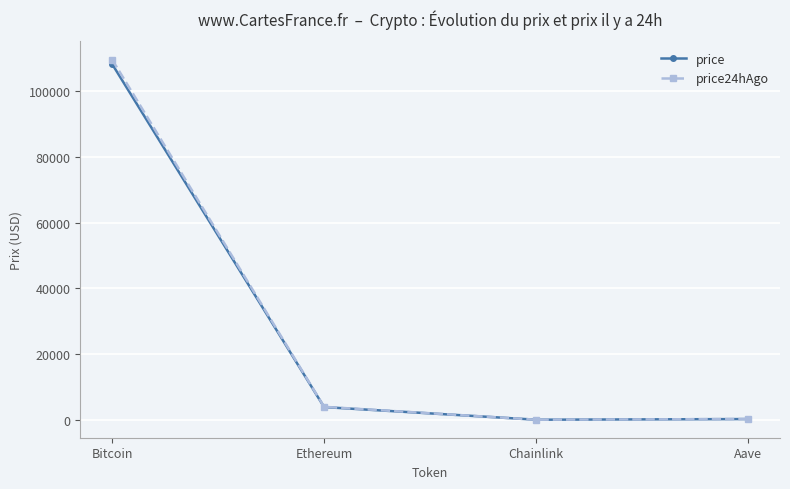

What is the label of the 4th point from the left?

Aave